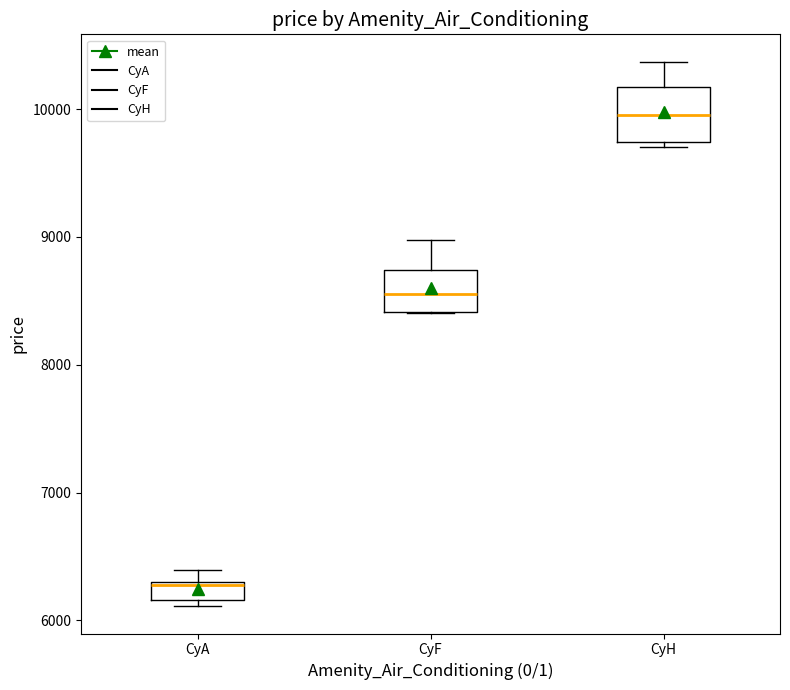

Which box is the tallest, from its lower edge to its upper edge?

CyH